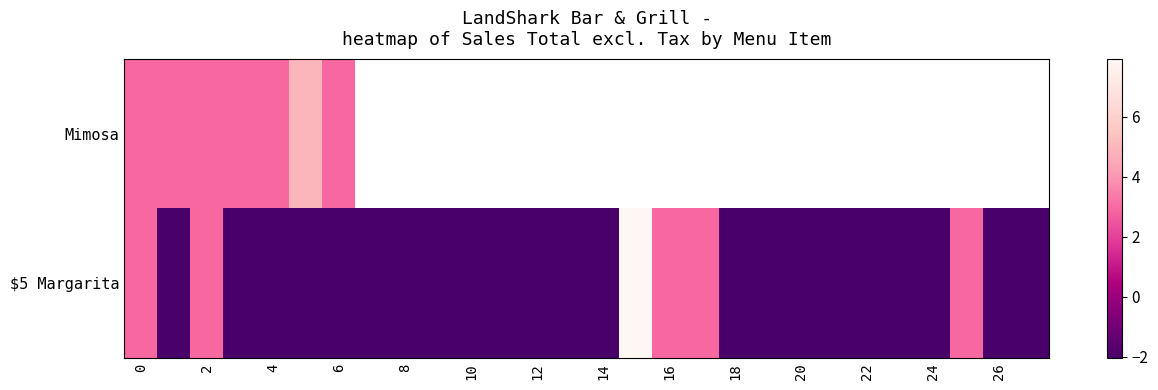

List the series in order of their peak value, highest first.

$5 Margarita, Mimosa